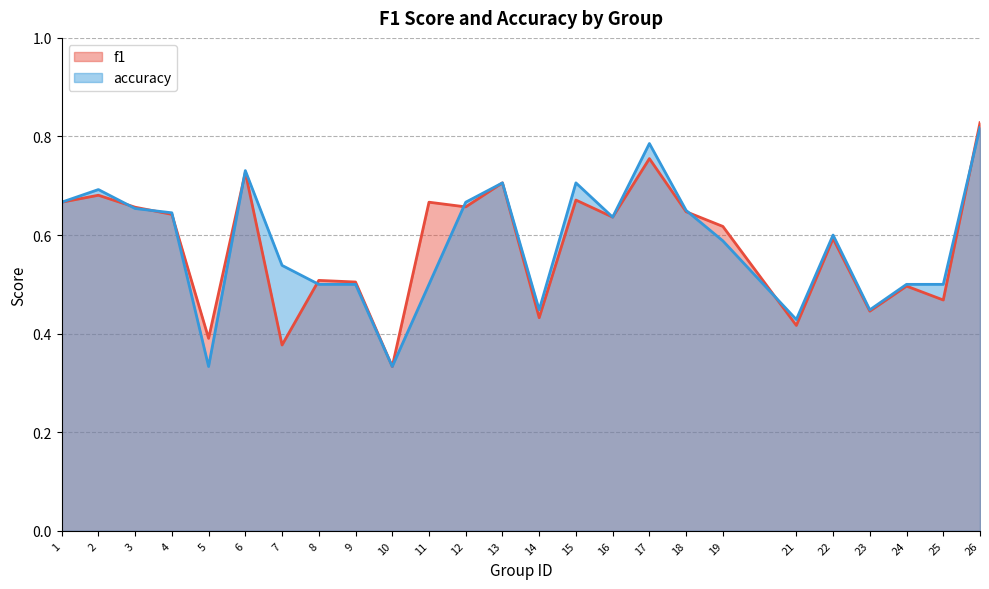

What is the value of the accuracy point at the 16th from the left?

0.6